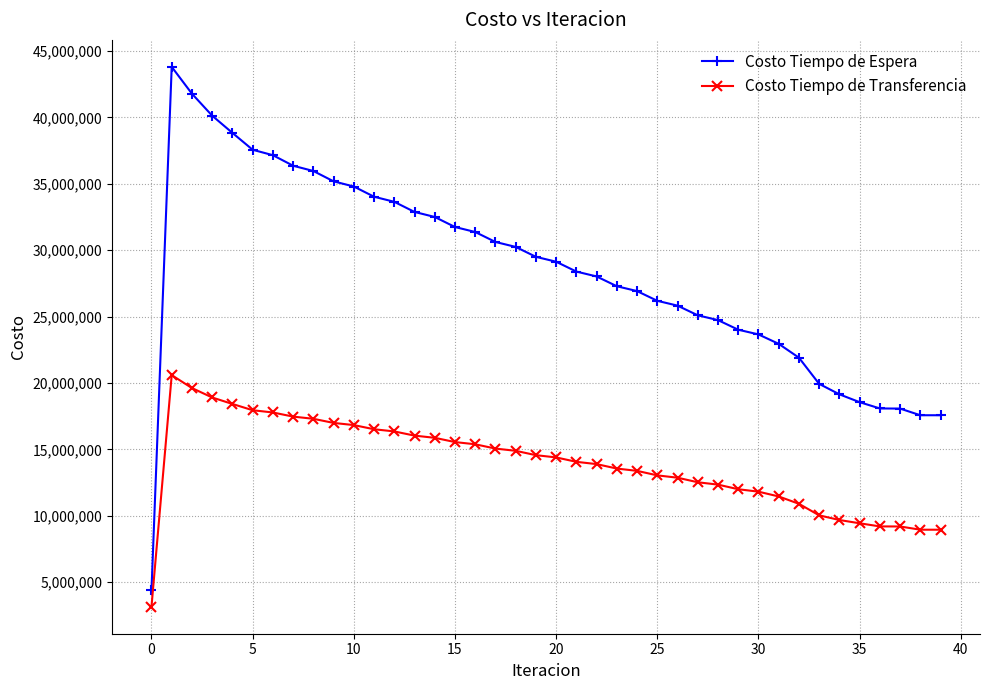

Does the chart display data point markers on the line(s)?

Yes